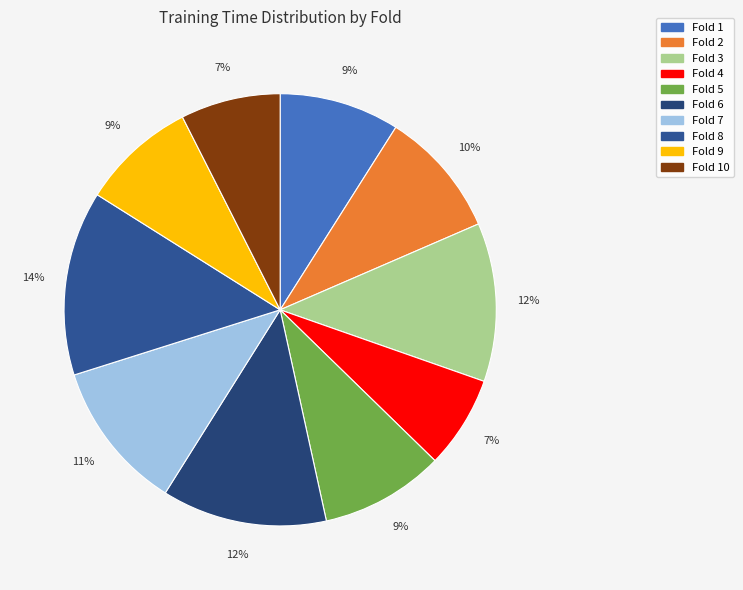

Count the number of slices in the pie.

10